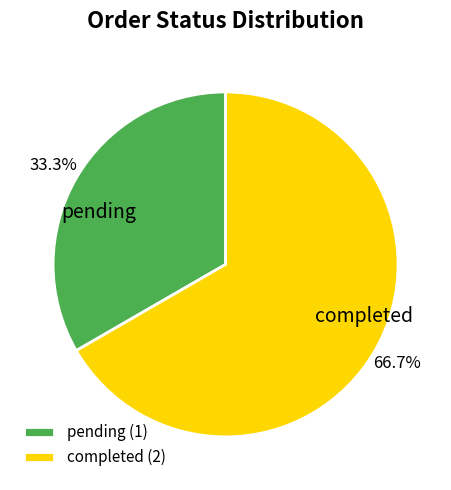

Which category has the biggest portion of the pie?

completed